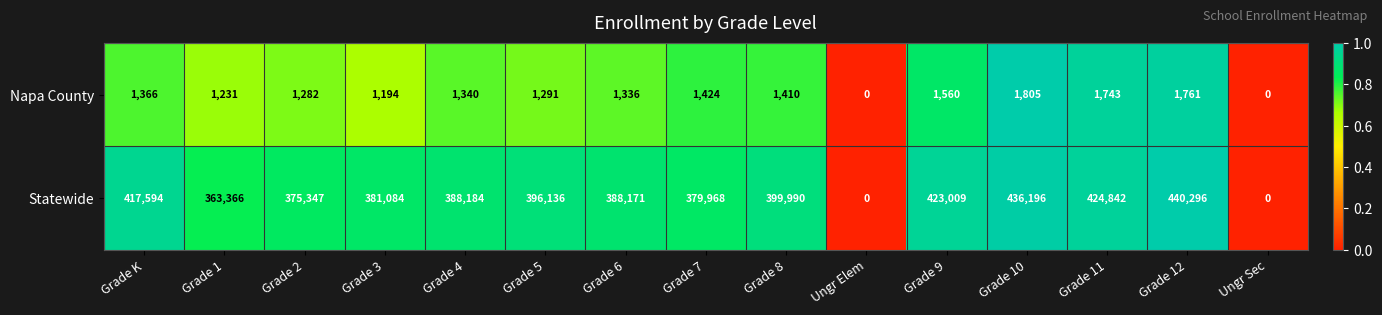

What is the maximum value shown in the chart?

440296